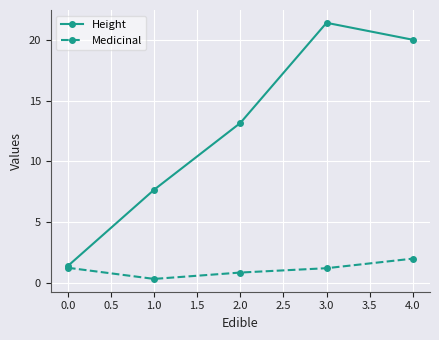

Which category has the highest value in the Height series?

3.0